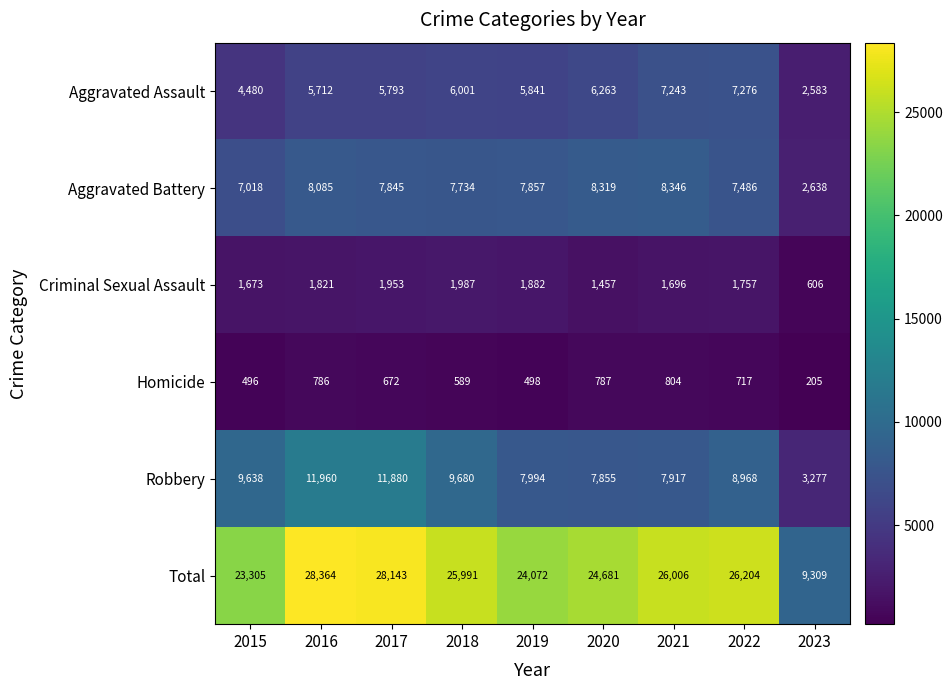

What is the total value across all series at 2023?

18618